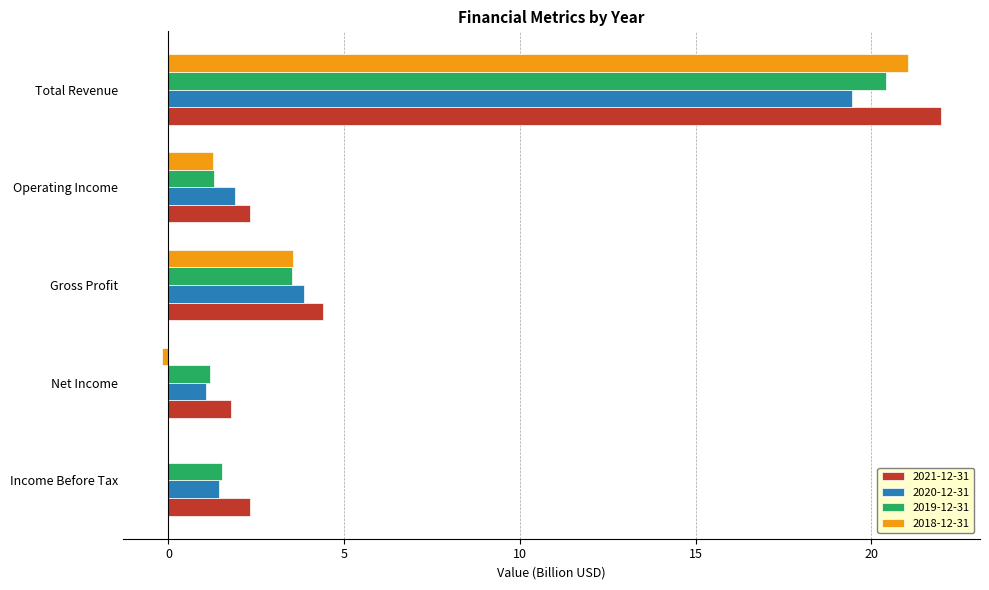

At which category does the chart reach its peak across all series?

Total Revenue